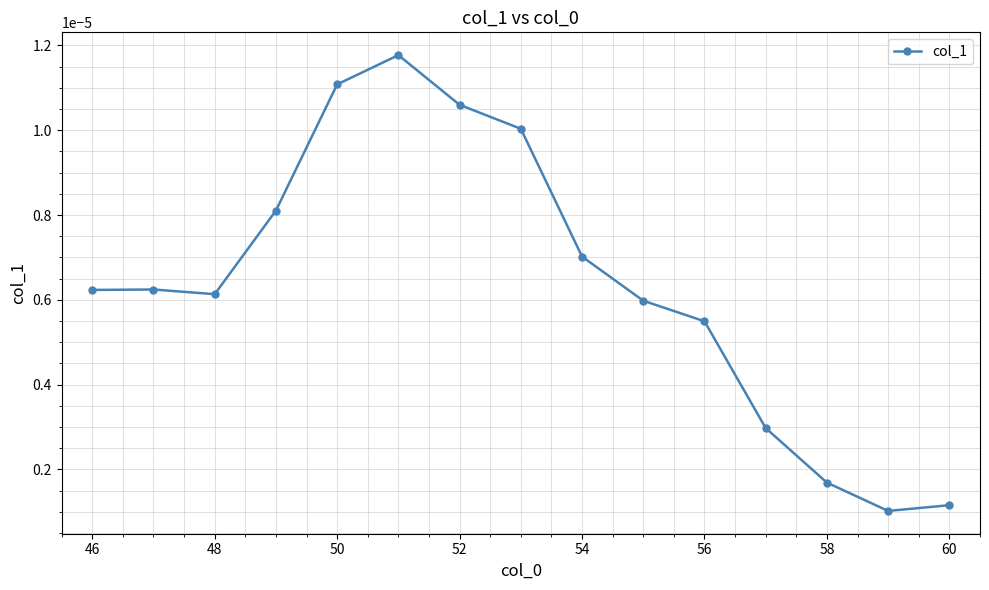

How many interior local valleys (lower than both neighbors) does the data have?

2